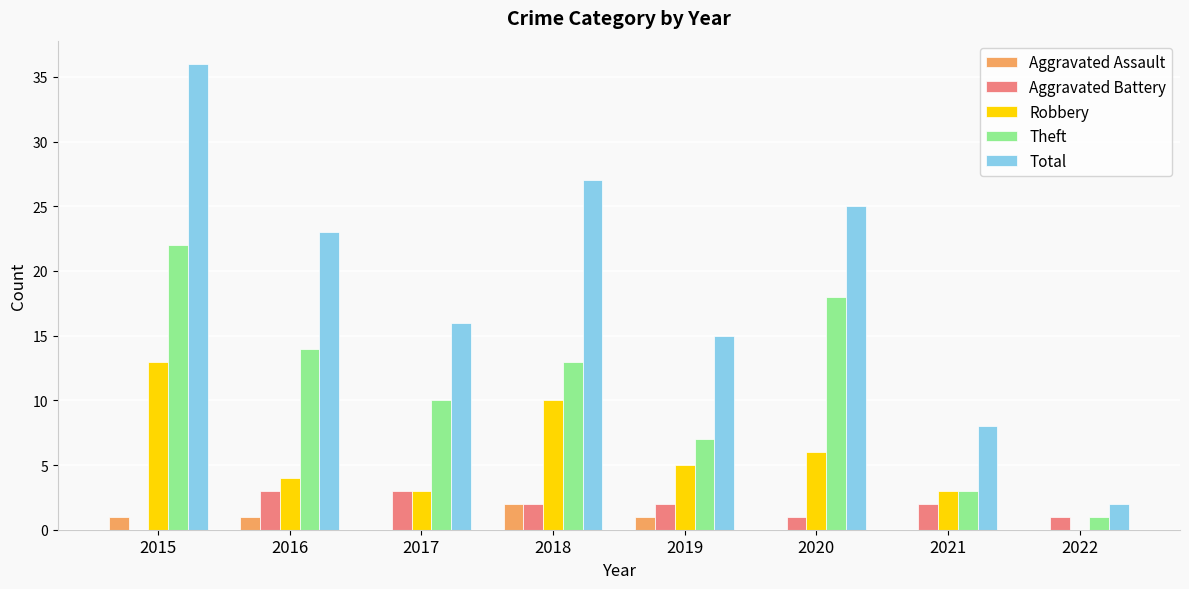

How many groups of bars are there?

8